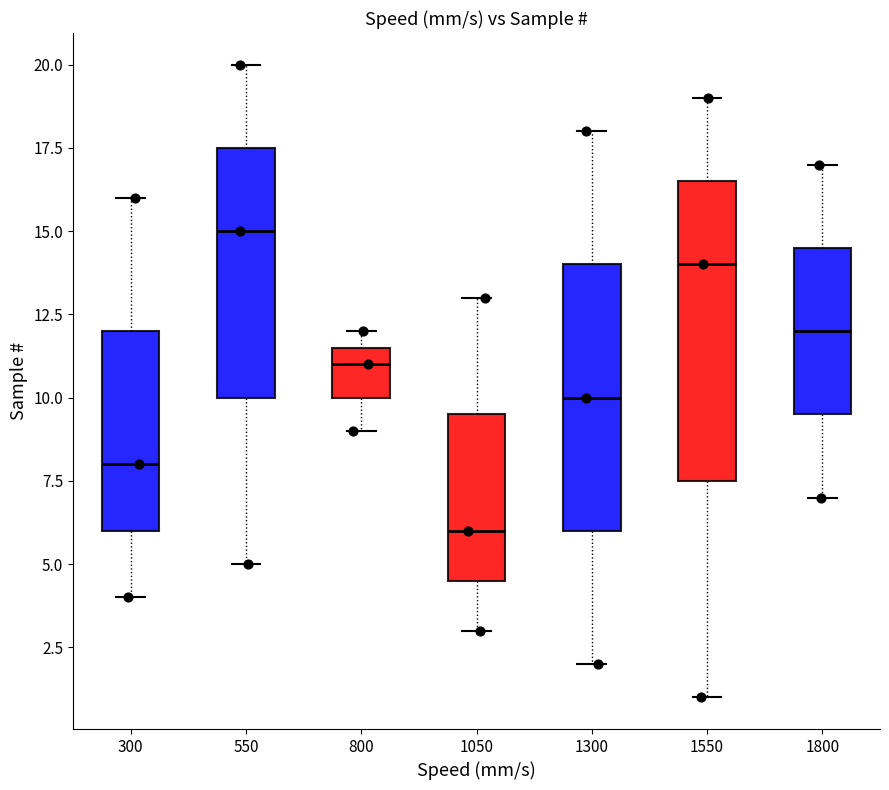

Reading left to right, read every box against the y-axis: the position of its median line, the range the box covers, and the ends of its whiskers. The values are not printed on the chart, so give them approximately, as read against the axis.

300: median 8.0, box 6.0 to 12.0, whiskers 4.0 to 16.0
550: median 15.0, box 10.0 to 17.5, whiskers 5.0 to 20.0
800: median 11.0, box 10.0 to 11.5, whiskers 9.0 to 12.0
1050: median 6.0, box 4.5 to 9.5, whiskers 3.0 to 13.0
1300: median 10.0, box 6.0 to 14.0, whiskers 2.0 to 18.0
1550: median 14.0, box 7.5 to 16.5, whiskers 1.0 to 19.0
1800: median 12.0, box 9.5 to 14.5, whiskers 7.0 to 17.0